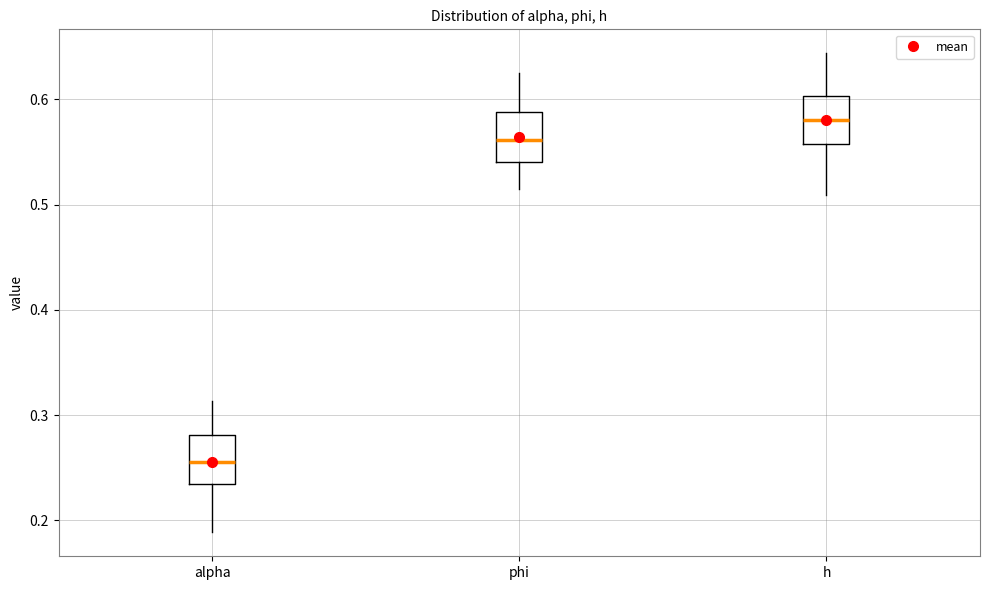

Which box has the highest median line?

h